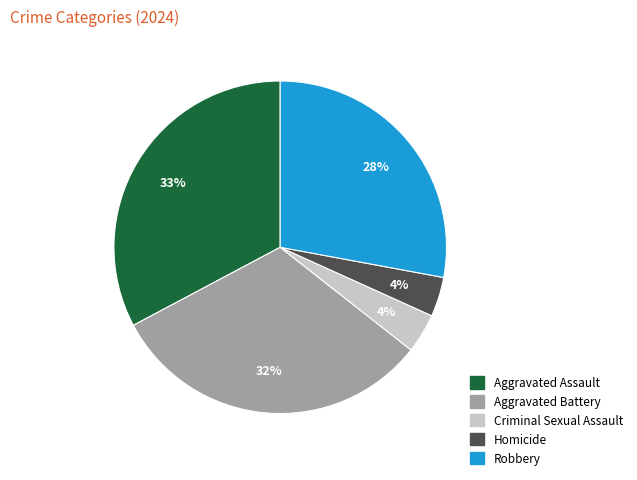

How many slices are in this pie chart?

5